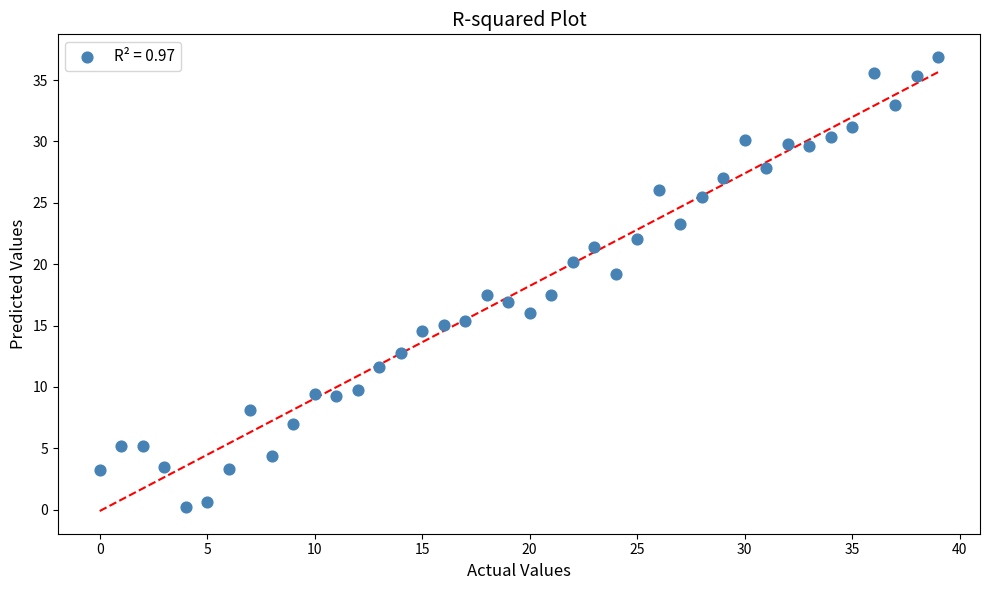

What is the range of Y values (max minus min)?

36.7